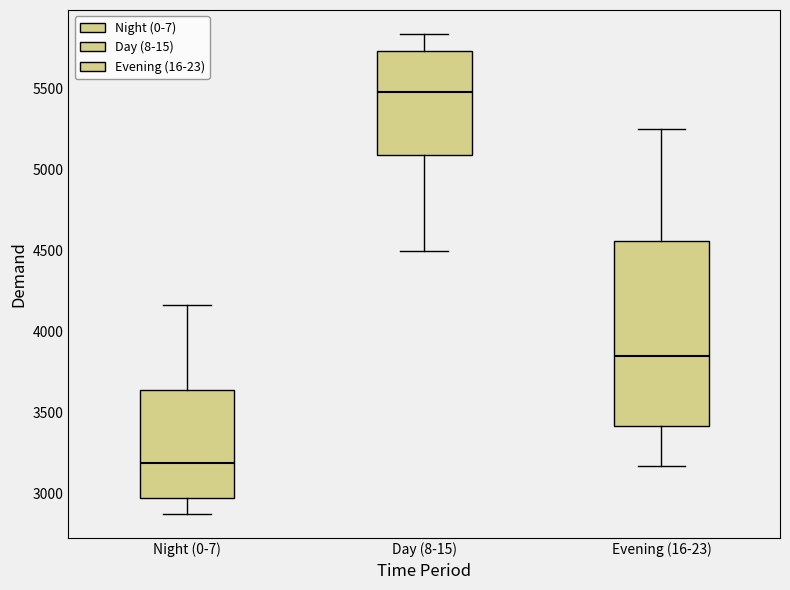

Reading left to right, read every box against the y-axis: the position of its median line, the range the box covers, and the ends of its whiskers. The values are not printed on the chart, so give them approximately, as read against the axis.

Night (0-7): median 3200, box 2950 to 3650, whiskers 2900 to 4150
Day (8-15): median 5500, box 5100 to 5750, whiskers 4500 to 5850
Evening (16-23): median 3850, box 3400 to 4550, whiskers 3150 to 5250